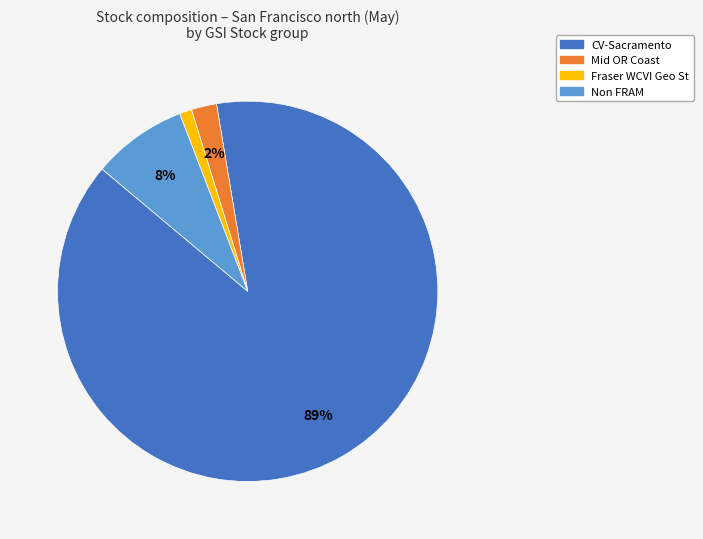

Is there any slice that represents more than half of the pie?

Yes